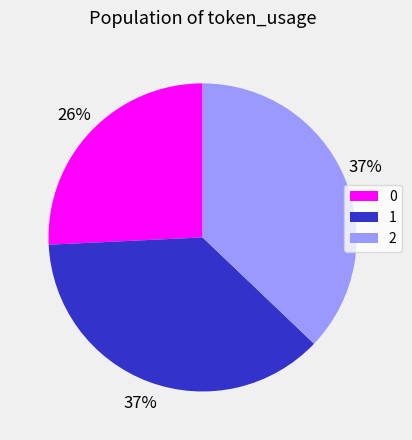

Does 1 represent more than half of the total?

No